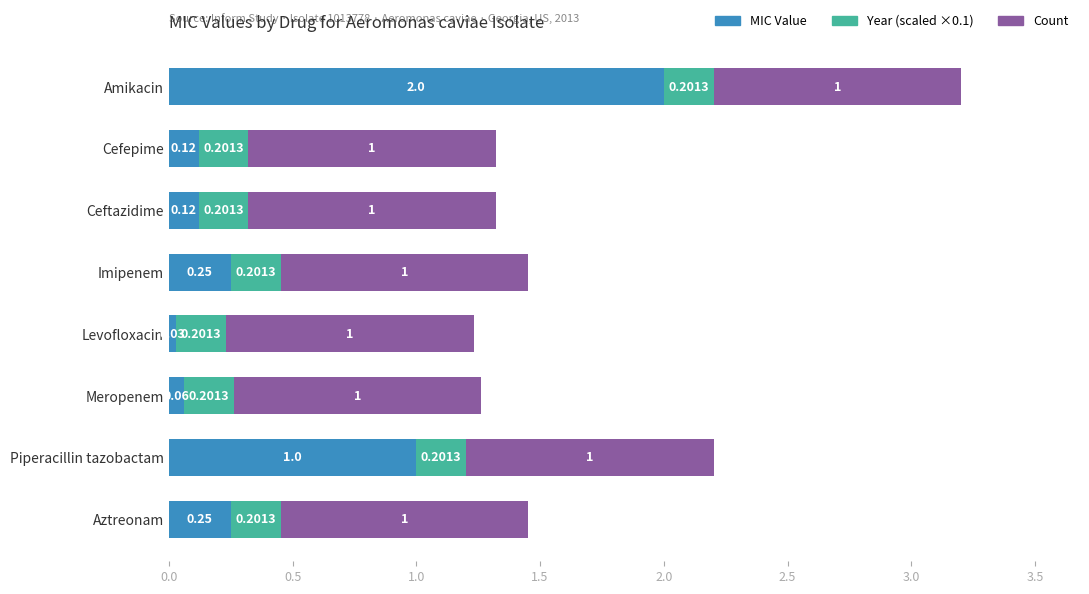

What is the difference between the maximum and minimum values in the MIC Value series?

2.0